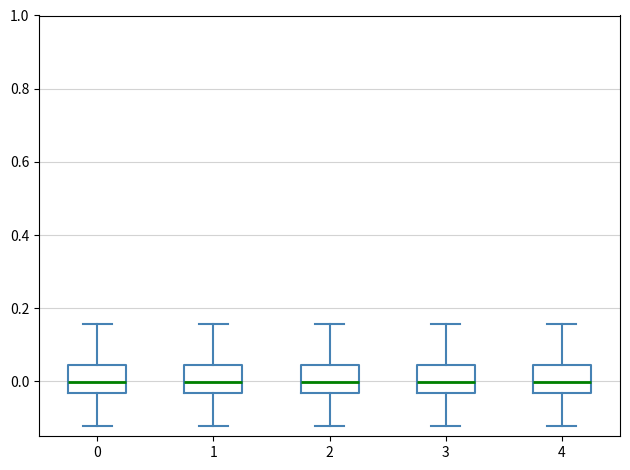

Reading left to right, read every box against the y-axis: the position of its median line, the range the box covers, and the ends of its whiskers. The values are not printed on the chart, so give them approximately, as read against the axis.

0: median 0.00, box -0.04 to 0.04, whiskers -0.12 to 0.16
1: median 0.00, box -0.04 to 0.04, whiskers -0.12 to 0.16
2: median 0.00, box -0.04 to 0.04, whiskers -0.12 to 0.16
3: median 0.00, box -0.04 to 0.04, whiskers -0.12 to 0.16
4: median 0.00, box -0.04 to 0.04, whiskers -0.12 to 0.16